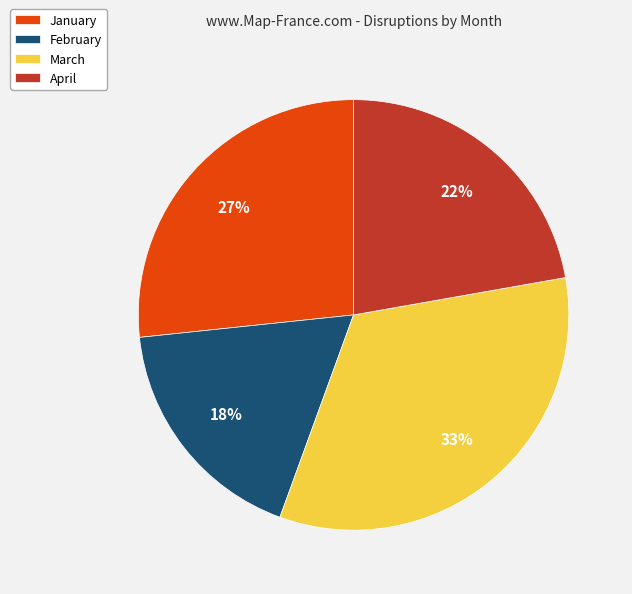

What is the smallest slice in the pie chart?

February